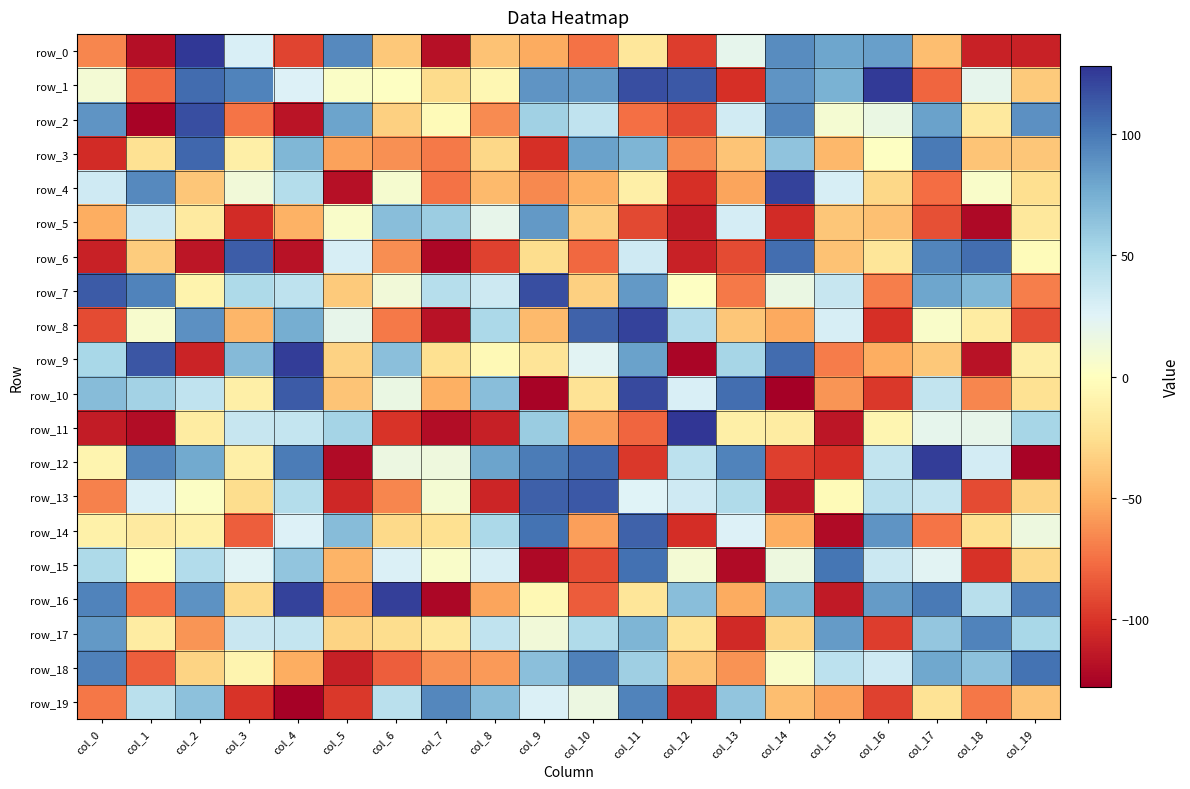

List the series in order of their peak value, lowest first.

row_5, row_17, row_19, row_18, row_15, row_3, row_14, row_6, row_13, row_2, row_7, row_10, row_4, row_8, row_16, row_9, row_12, row_1, row_0, row_11